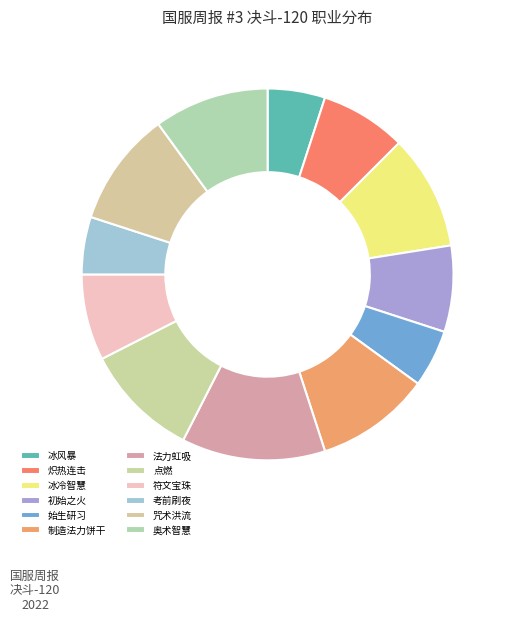

What is the largest slice in the pie chart?

法力虹吸